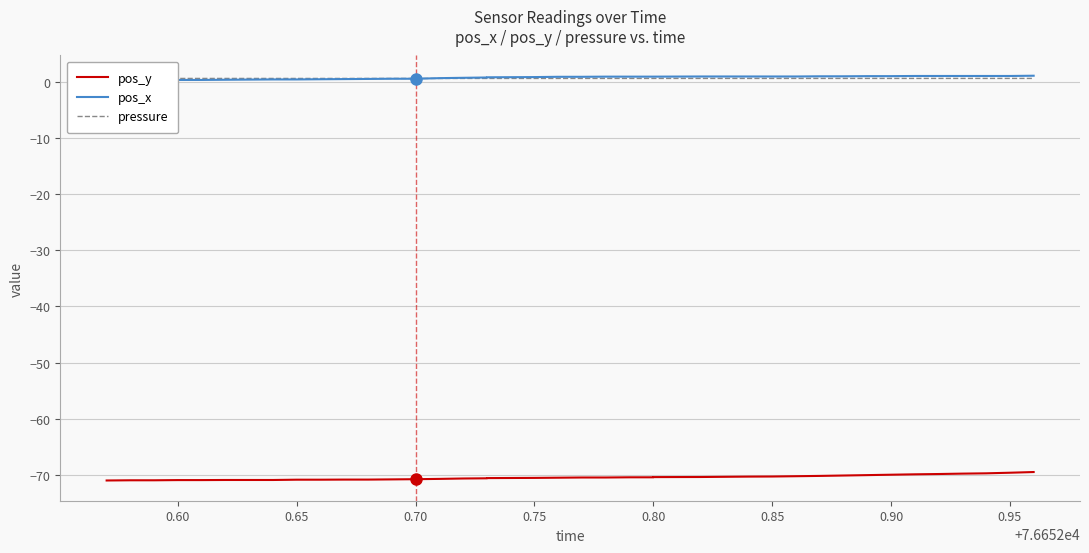

True or false: pressure and pos_y cross at least once.

False